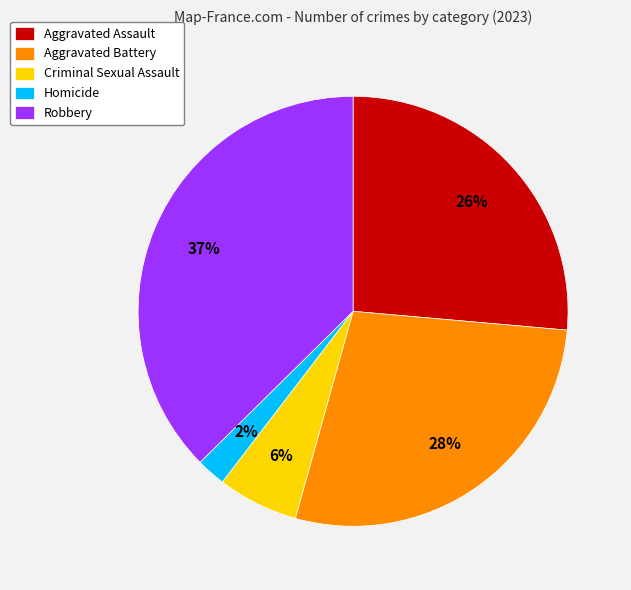

Is Homicide the majority of the pie?

No